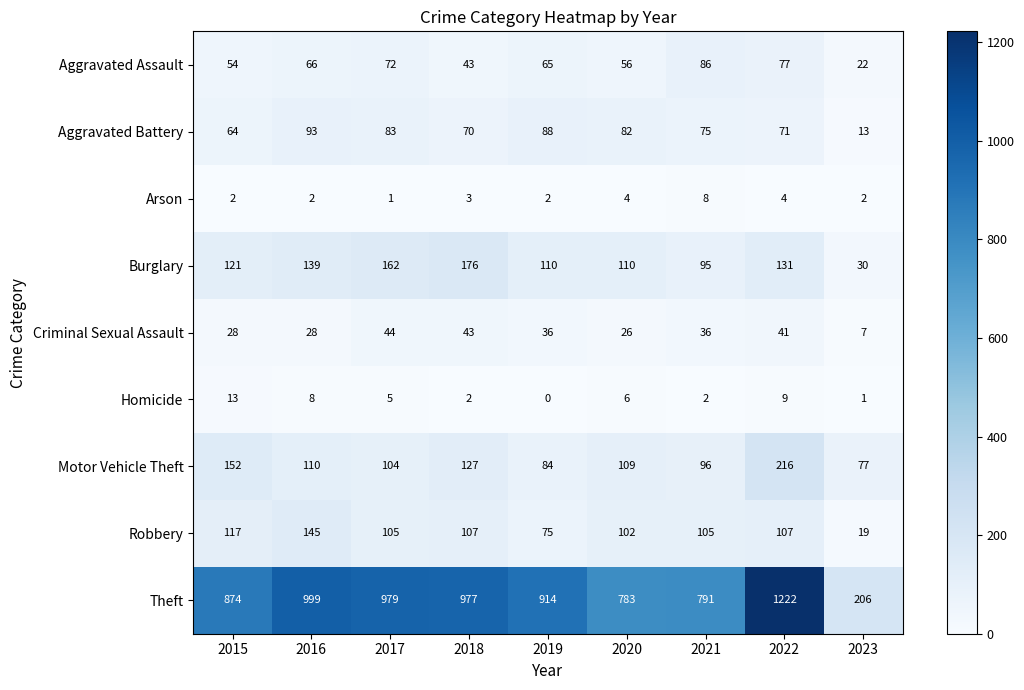

What is the difference between the maximum and minimum values in the Burglary series?

146